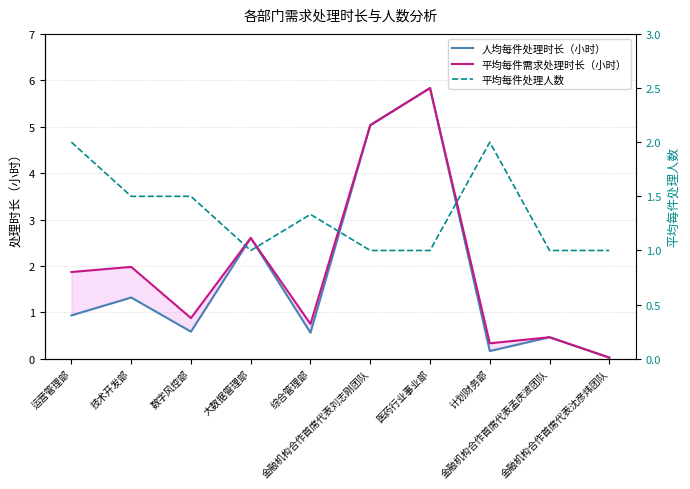

Reading left to right, what are all the values shown in this chart?

人均每件处理时长（小时）: 运营管理部=0.9	技术开发部=1.3	数字风控部=0.6	大数据管理部=2.6	综合管理部=0.6	金融机构合作首席代表刘志刚团队=5.0	医药行业事业部=5.8	计划财务部=0.2	金融机构合作首席代表孟庆波团队=0.5	金融机构合作首席代表沈彦炜团队=0.0
平均每件需求处理时长（小时）: 运营管理部=1.9	技术开发部=2.0	数字风控部=0.9	大数据管理部=2.6	综合管理部=0.8	金融机构合作首席代表刘志刚团队=5.0	医药行业事业部=5.8	计划财务部=0.3	金融机构合作首席代表孟庆波团队=0.5	金融机构合作首席代表沈彦炜团队=0.0
平均每件处理人数: 运营管理部=2.0	技术开发部=1.5	数字风控部=1.5	大数据管理部=1.0	综合管理部=1.3	金融机构合作首席代表刘志刚团队=1.0	医药行业事业部=1.0	计划财务部=2.0	金融机构合作首席代表孟庆波团队=1.0	金融机构合作首席代表沈彦炜团队=1.0